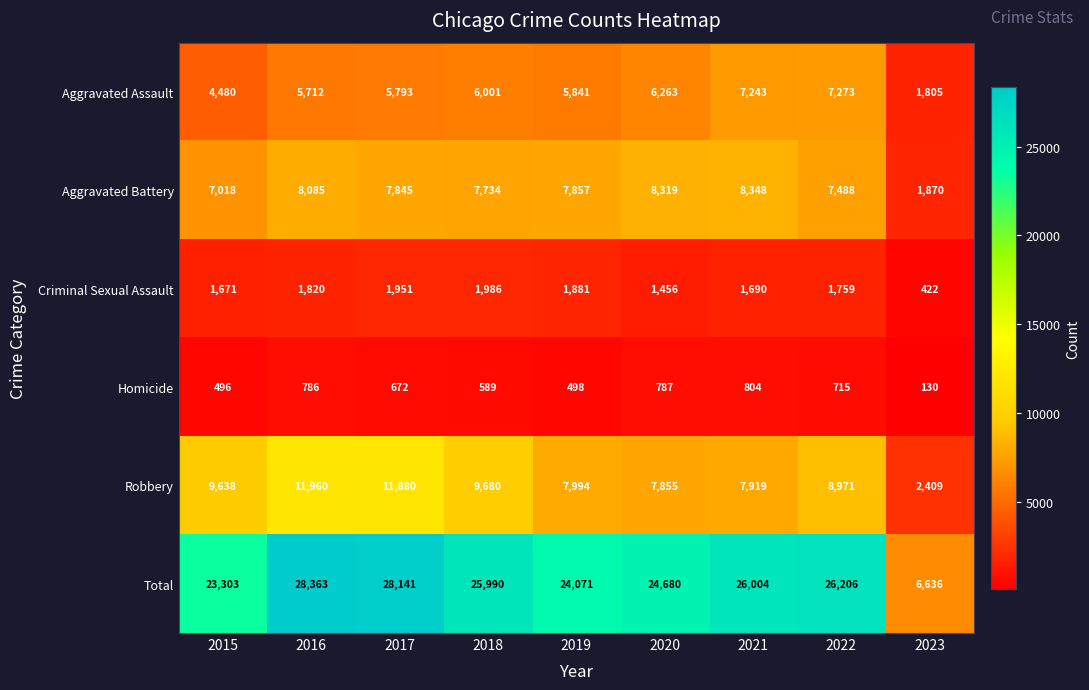

Which series has the largest total across all categories?

Total